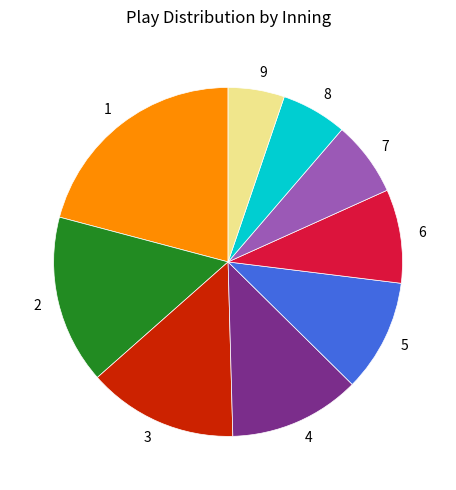

True or false: 3 accounts for 4% of the total.

False